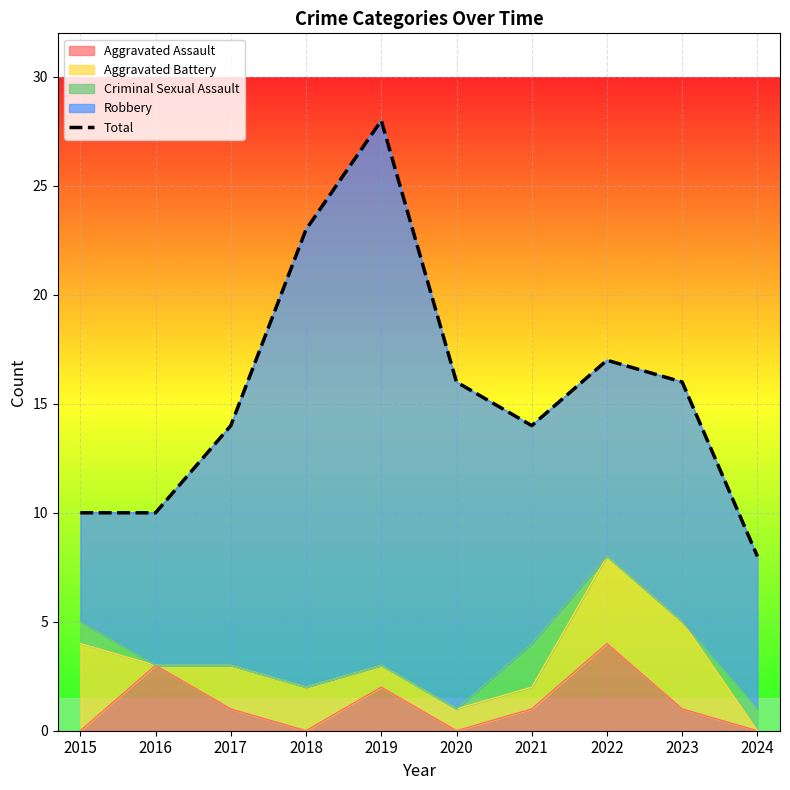

How many lines are shown in the chart?

1